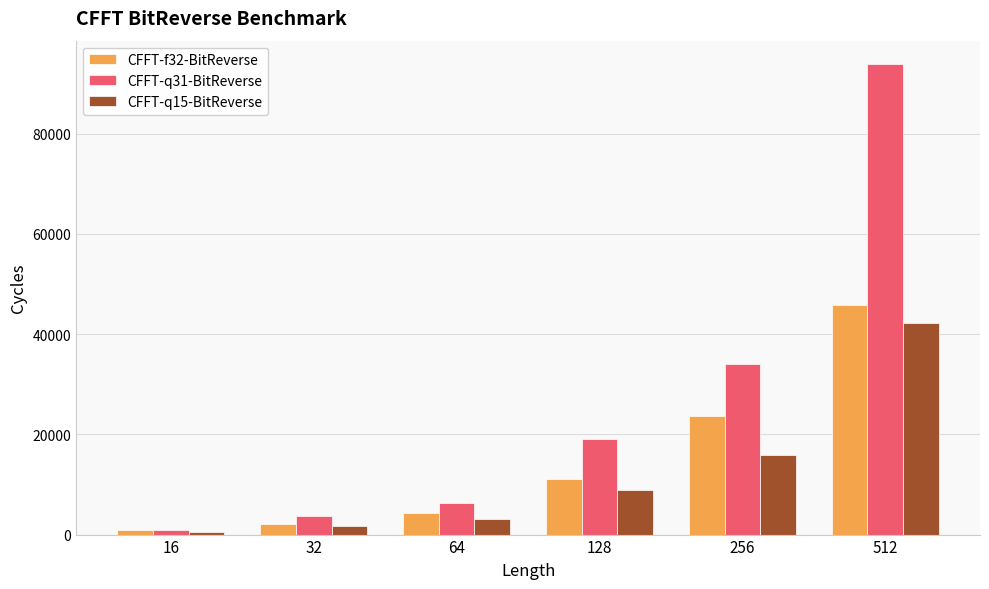

Where is CFFT-q31-BitReverse nearest to the value 47447?

256